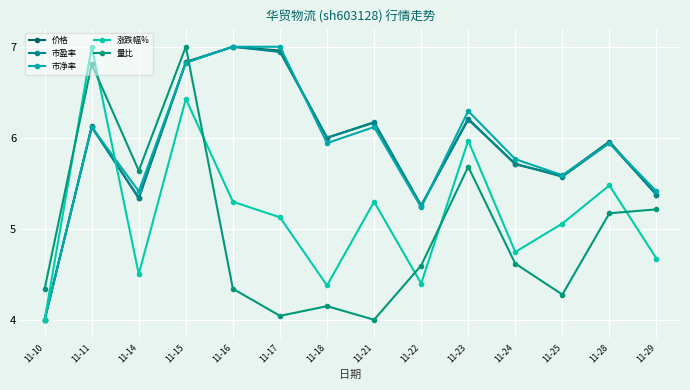

After their last crossing, which series has the higher values: 涨跌幅% or 价格?

价格